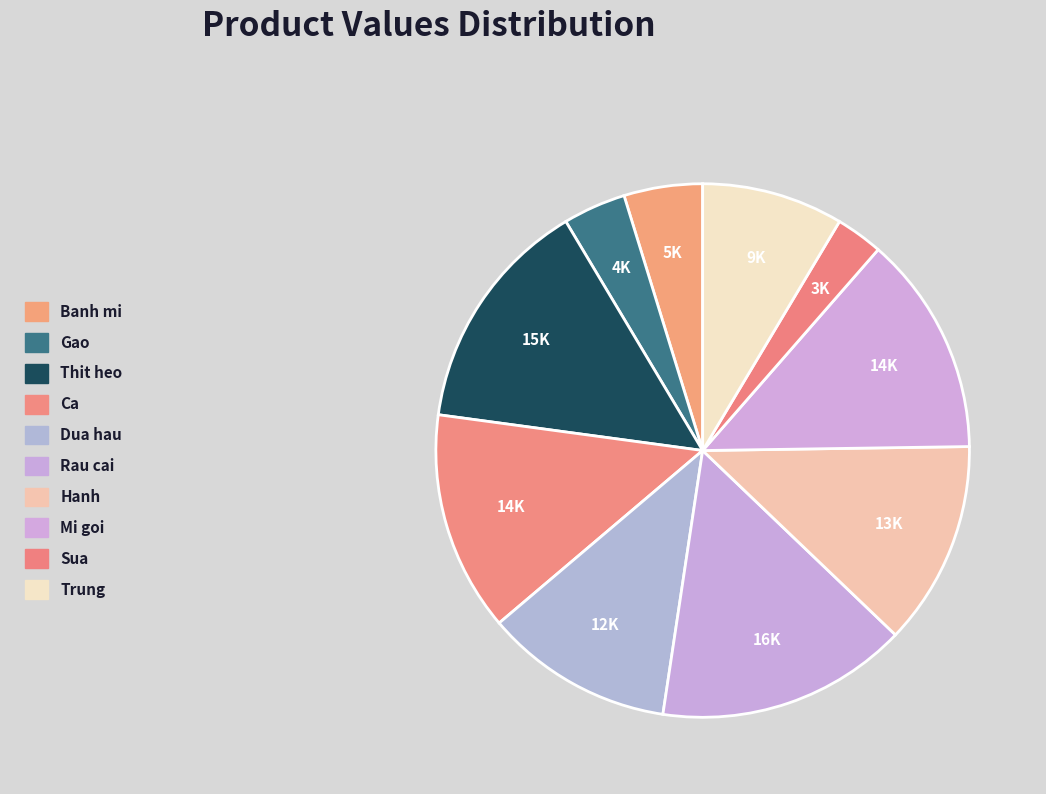

True or false: Ca accounts for 13% of the total.

True